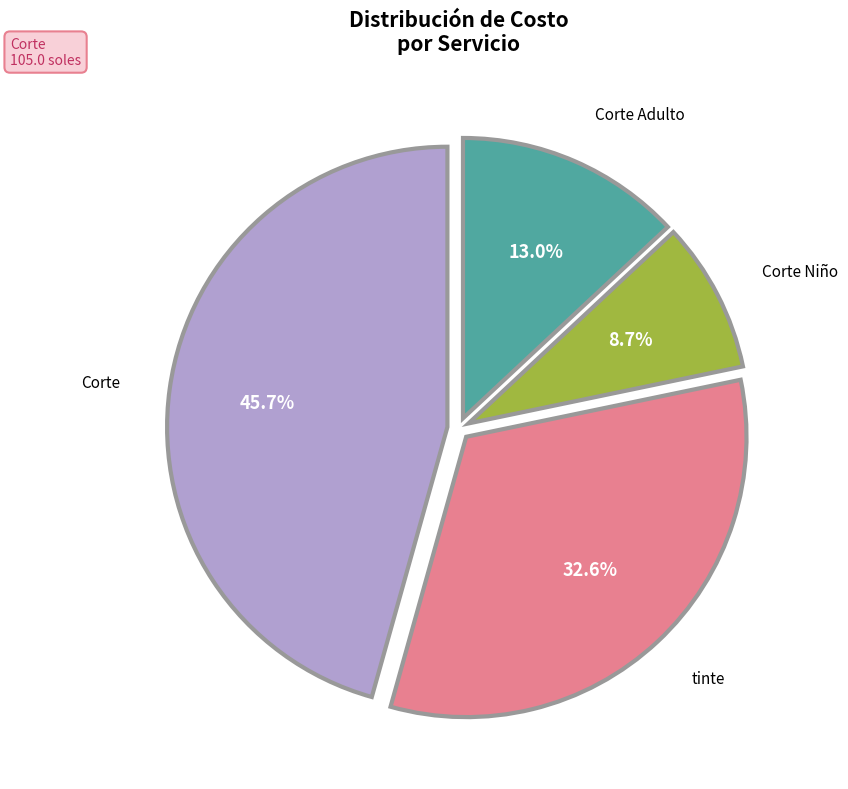

Count the number of slices in the pie.

4